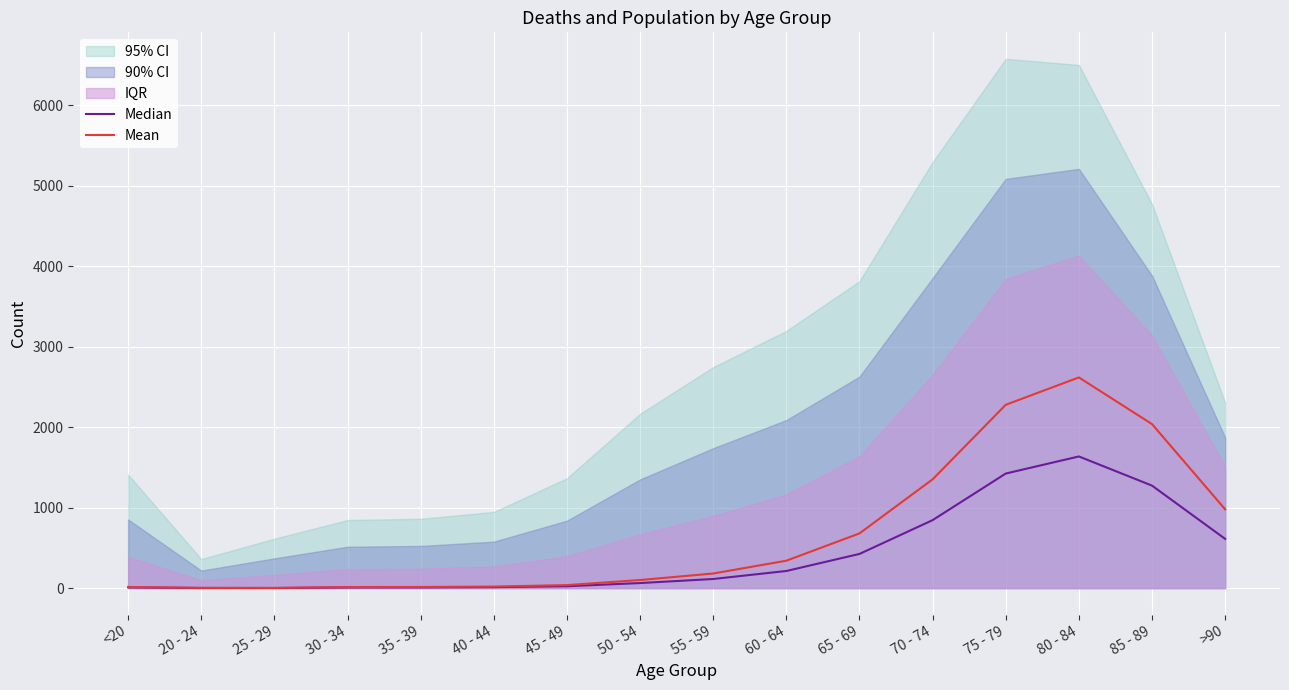

True or false: Median and Mean cross at least once.

False